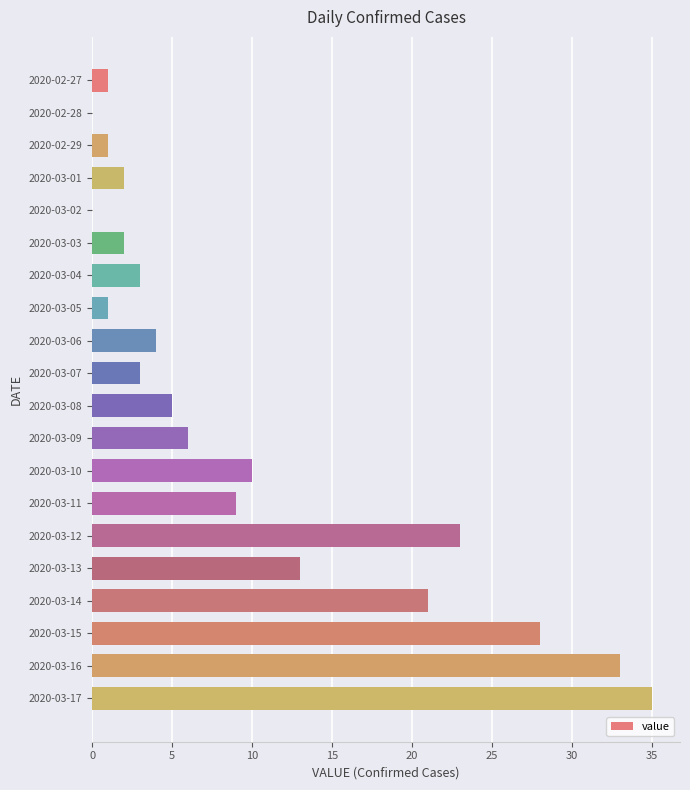

Reading top to bottom, transcribe all the data shown in this chart.

2020-02-27=1	2020-02-28=0	2020-02-29=1	2020-03-01=2	2020-03-02=0	2020-03-03=2	2020-03-04=3	2020-03-05=1	2020-03-06=4	2020-03-07=3	2020-03-08=5	2020-03-09=6	2020-03-10=10	2020-03-11=9	2020-03-12=23	2020-03-13=13	2020-03-14=21	2020-03-15=28	2020-03-16=33	2020-03-17=35